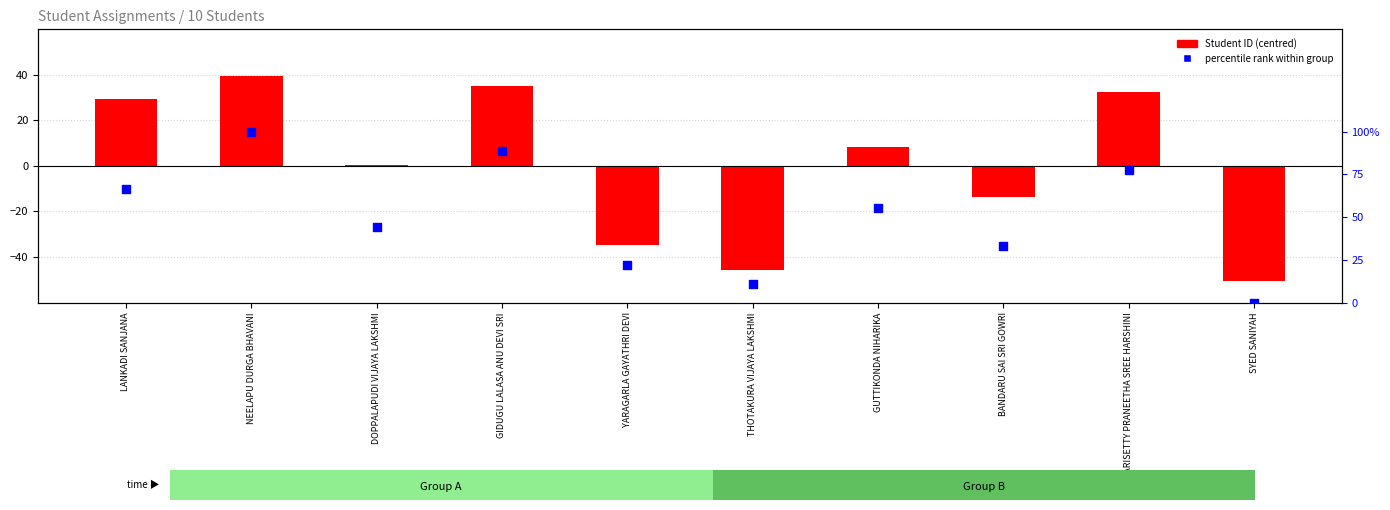

Which series contains the highest Y value?

percentile rank within group